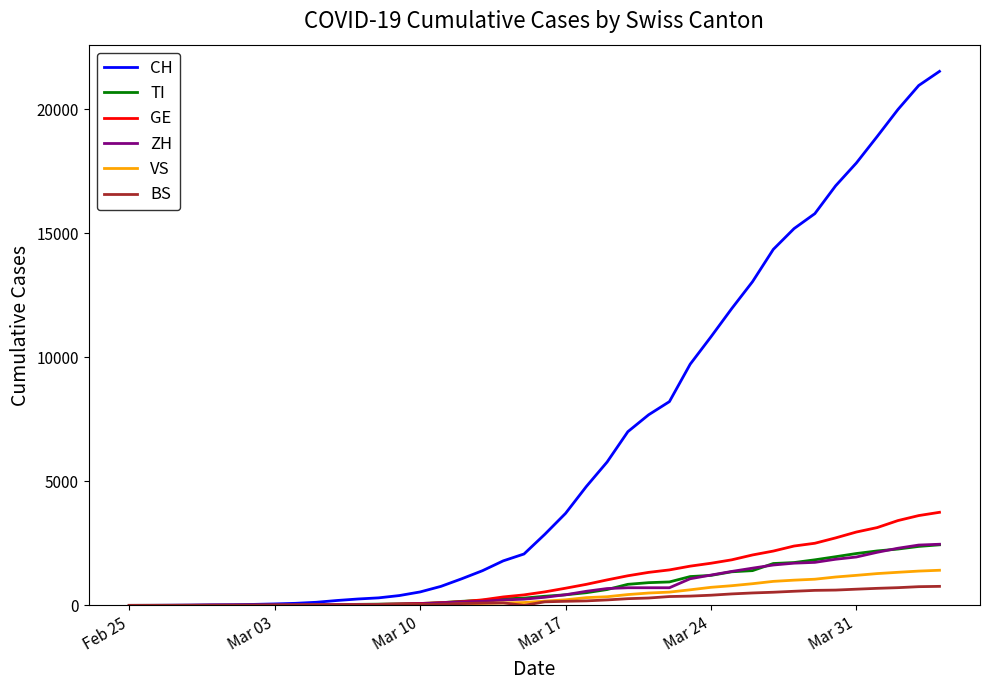

Which series has the largest range (max minus min)?

CH